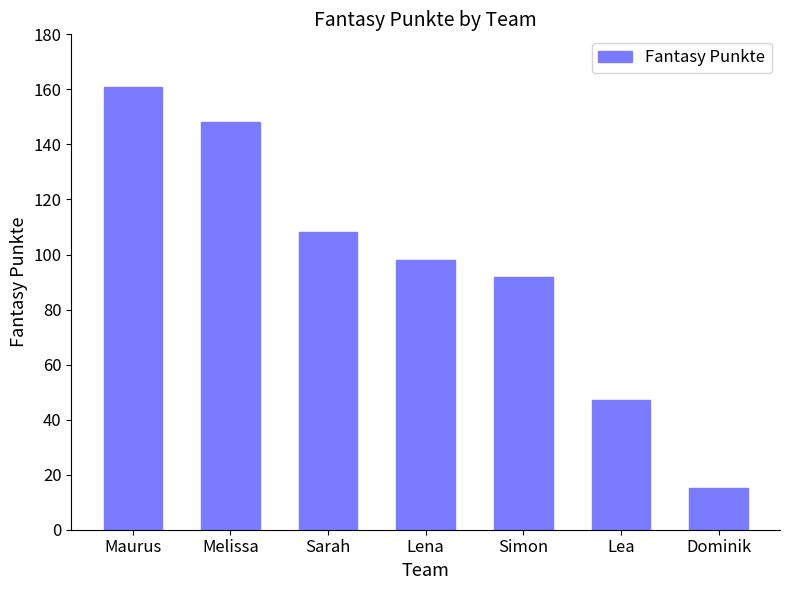

What is the label of the 1st bar from the right?

Dominik